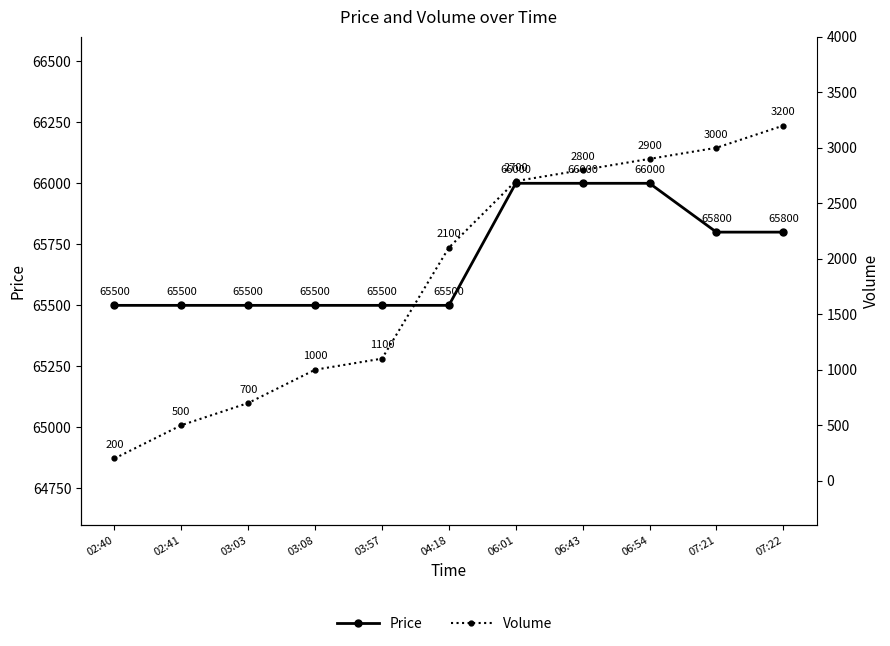

True or false: Price and Volume cross at least once.

False